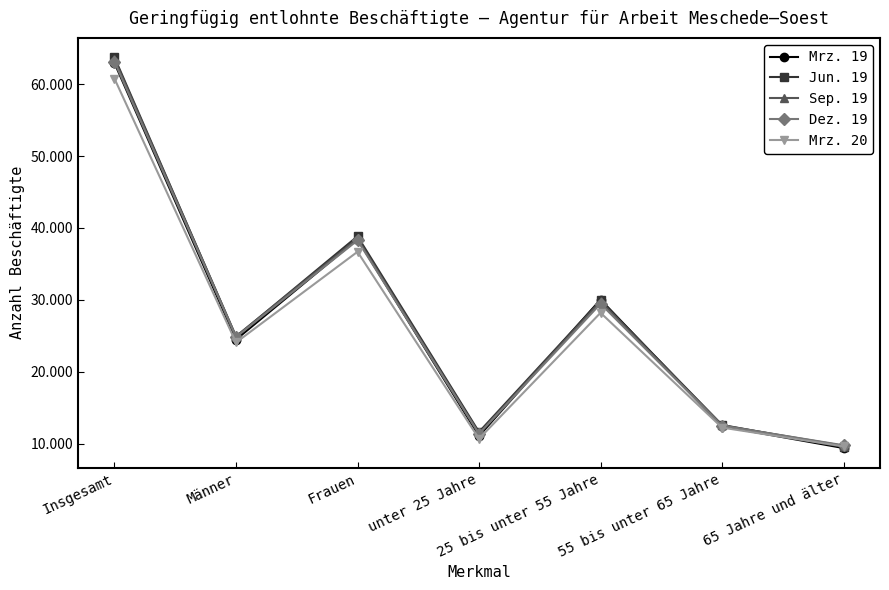

What is the average value of the Mrz. 20 series?

26037